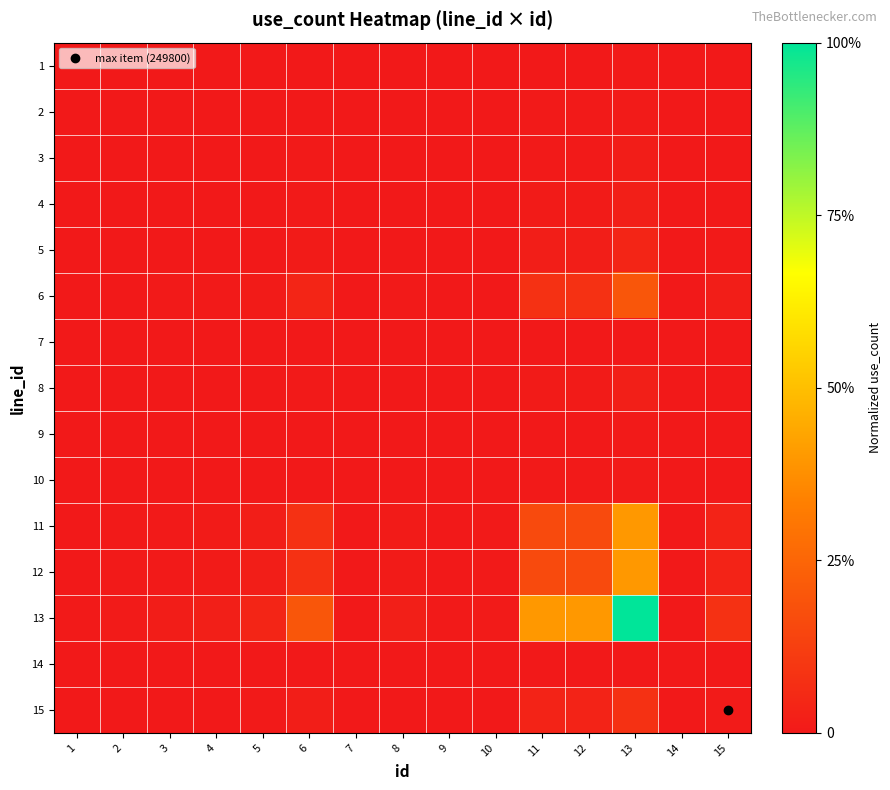

Reading left to right, list all the values displayed in this chart.

1: 1=0.0	2=0.0	3=0.0	4=0.0	5=0.0	6=0.0	7=0.0	8=0.0	9=0.0	10=0.0	11=0.0	12=0.0	13=0.0	14=0.0	15=0.0
2: 1=0.0	2=0.0	3=0.0	4=0.0	5=0.0	6=0.0	7=0.0	8=0.0	9=0.0	10=0.0	11=0.0	12=0.0	13=0.0	14=0.0	15=0.0
3: 1=0.0	2=0.0	3=0.0	4=0.0	5=0.0	6=0.0	7=0.0	8=0.0	9=0.0	10=0.0	11=0.0	12=0.0	13=0.0	14=0.0	15=0.0
4: 1=0.0	2=0.0	3=0.0	4=0.0	5=0.0	6=0.0	7=0.0	8=0.0	9=0.0	10=0.0	11=0.0	12=0.0	13=0.0	14=0.0	15=0.0
5: 1=0.0	2=0.0	3=0.0	4=0.0	5=0.0	6=0.0	7=0.0	8=0.0	9=0.0	10=0.0	11=0.0	12=0.0	13=0.0	14=0.0	15=0.0
6: 1=0.0	2=0.0	3=0.0	4=0.0	5=0.0	6=0.0	7=0.0	8=0.0	9=0.0	10=0.0	11=0.1	12=0.1	13=0.2	14=0.0	15=0.0
7: 1=0.0	2=0.0	3=0.0	4=0.0	5=0.0	6=0.0	7=0.0	8=0.0	9=0.0	10=0.0	11=0.0	12=0.0	13=0.0	14=0.0	15=0.0
8: 1=0.0	2=0.0	3=0.0	4=0.0	5=0.0	6=0.0	7=0.0	8=0.0	9=0.0	10=0.0	11=0.0	12=0.0	13=0.0	14=0.0	15=0.0
9: 1=0.0	2=0.0	3=0.0	4=0.0	5=0.0	6=0.0	7=0.0	8=0.0	9=0.0	10=0.0	11=0.0	12=0.0	13=0.0	14=0.0	15=0.0
10: 1=0.0	2=0.0	3=0.0	4=0.0	5=0.0	6=0.0	7=0.0	8=0.0	9=0.0	10=0.0	11=0.0	12=0.0	13=0.0	14=0.0	15=0.0
11: 1=0.0	2=0.0	3=0.0	4=0.0	5=0.0	6=0.1	7=0.0	8=0.0	9=0.0	10=0.0	11=0.2	12=0.2	13=0.4	14=0.0	15=0.0
12: 1=0.0	2=0.0	3=0.0	4=0.0	5=0.0	6=0.1	7=0.0	8=0.0	9=0.0	10=0.0	11=0.2	12=0.2	13=0.4	14=0.0	15=0.0
13: 1=0.0	2=0.0	3=0.0	4=0.0	5=0.0	6=0.2	7=0.0	8=0.0	9=0.0	10=0.0	11=0.4	12=0.4	13=1.0	14=0.0	15=0.1
14: 1=0.0	2=0.0	3=0.0	4=0.0	5=0.0	6=0.0	7=0.0	8=0.0	9=0.0	10=0.0	11=0.0	12=0.0	13=0.0	14=0.0	15=0.0
15: 1=0.0	2=0.0	3=0.0	4=0.0	5=0.0	6=0.0	7=0.0	8=0.0	9=0.0	10=0.0	11=0.0	12=0.0	13=0.1	14=0.0	15=0.0